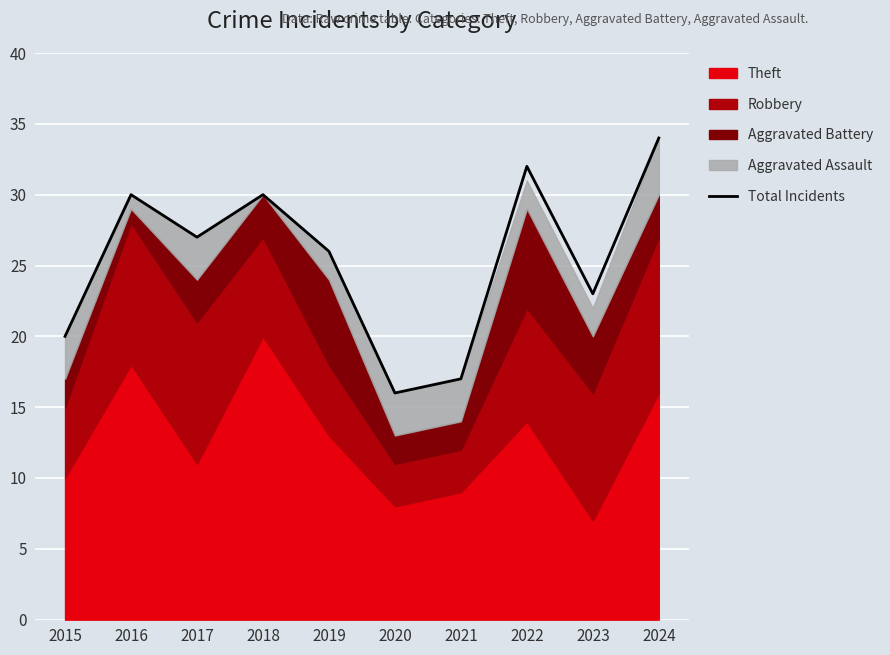

What is the greatest value displayed?

34